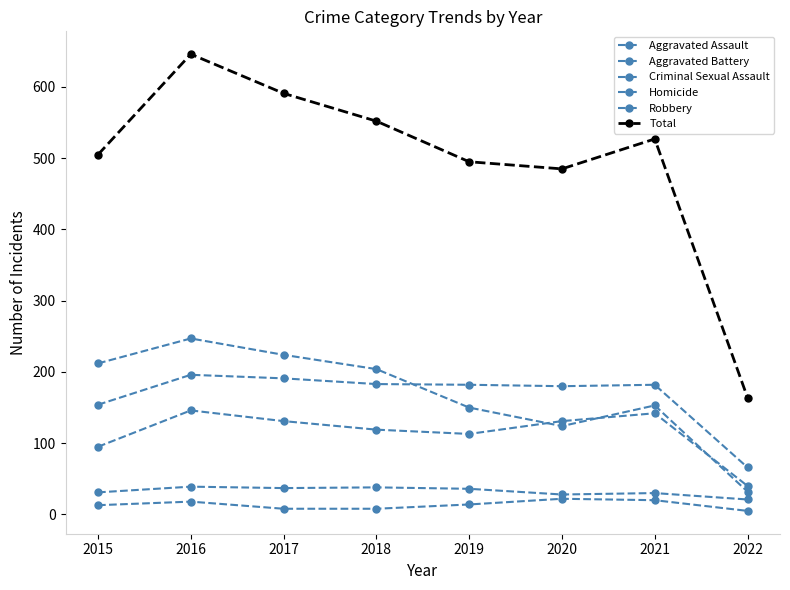

How many categories are shown in the chart?

8